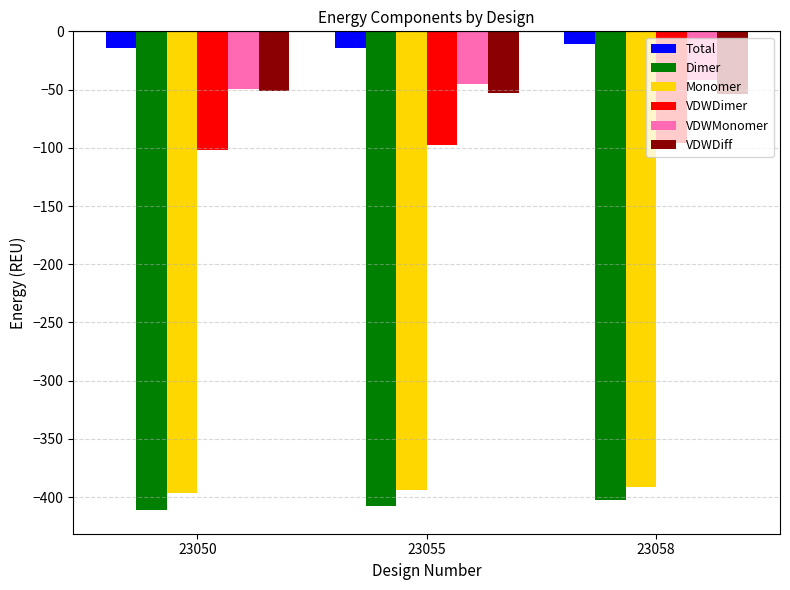

What is the spread (max minus min) of values at 23058?

391.4